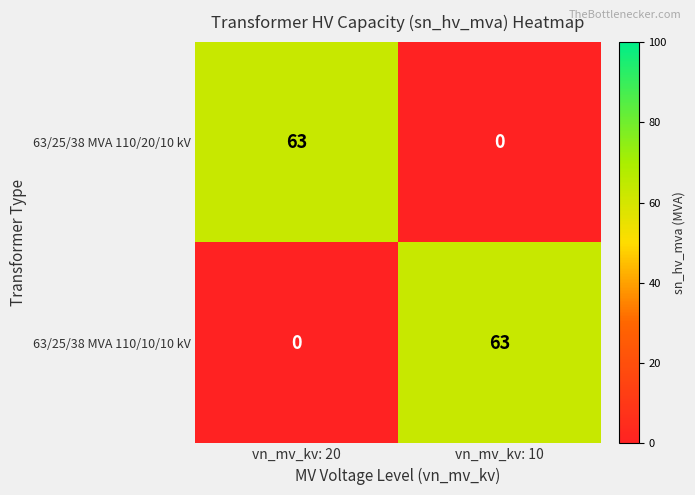

What is the greatest value displayed?

63